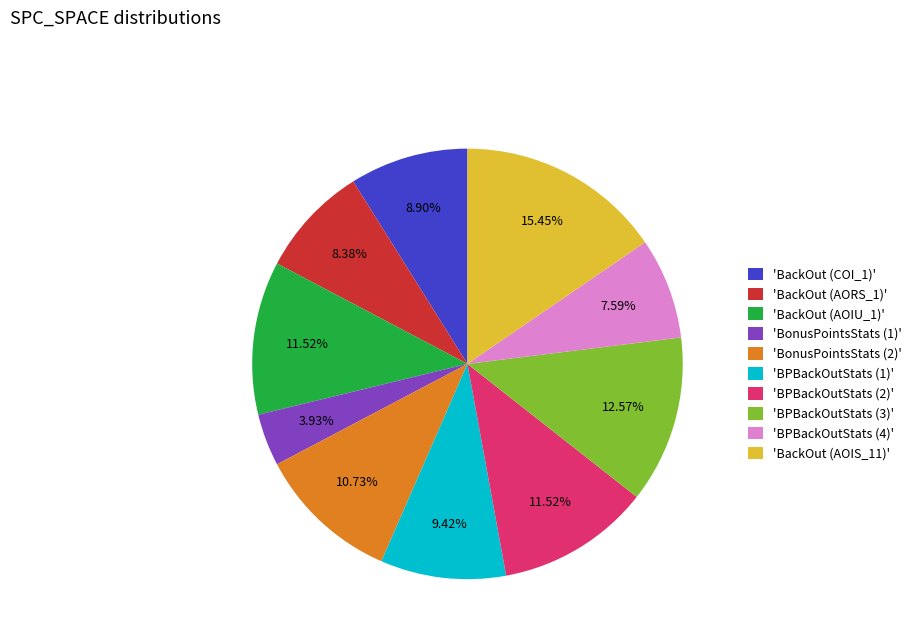

Is the sum of 'BPBackOutStats (3)' and 'BonusPointsStats (2)' greater than half?

No